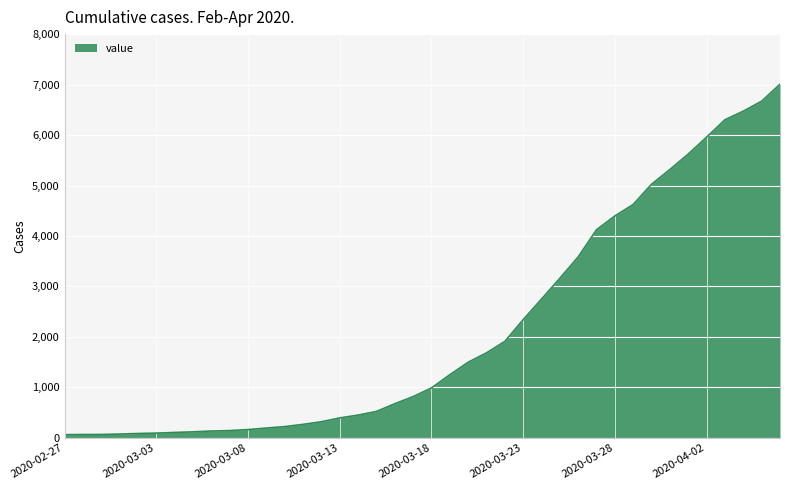

What is the difference between the maximum and minimum values?

6944